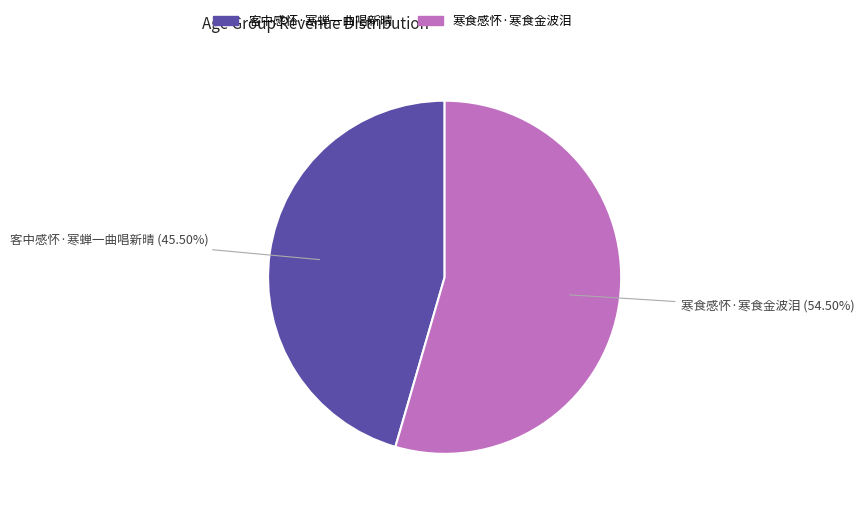

What is the ratio of the value at 客中感怀·寒蝉一曲唱新晴 to the value at 寒食感怀·寒食金波泪?

0.8